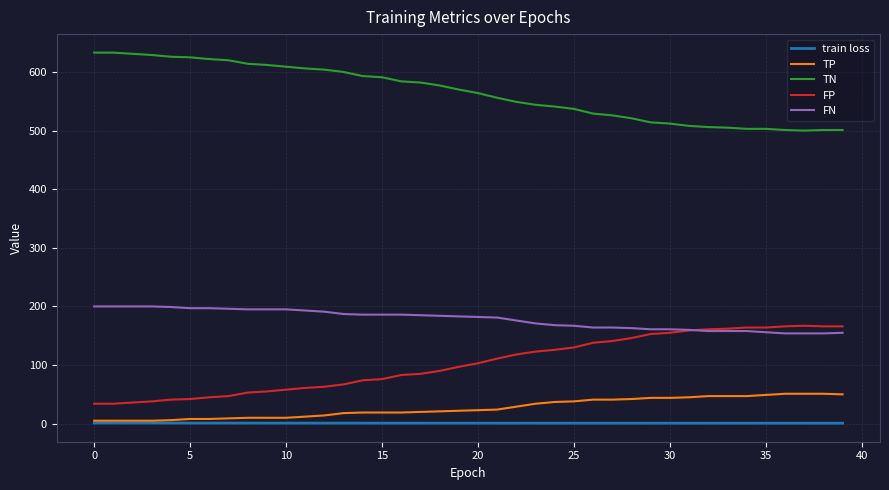

True or false: TN and train loss cross at least once.

False